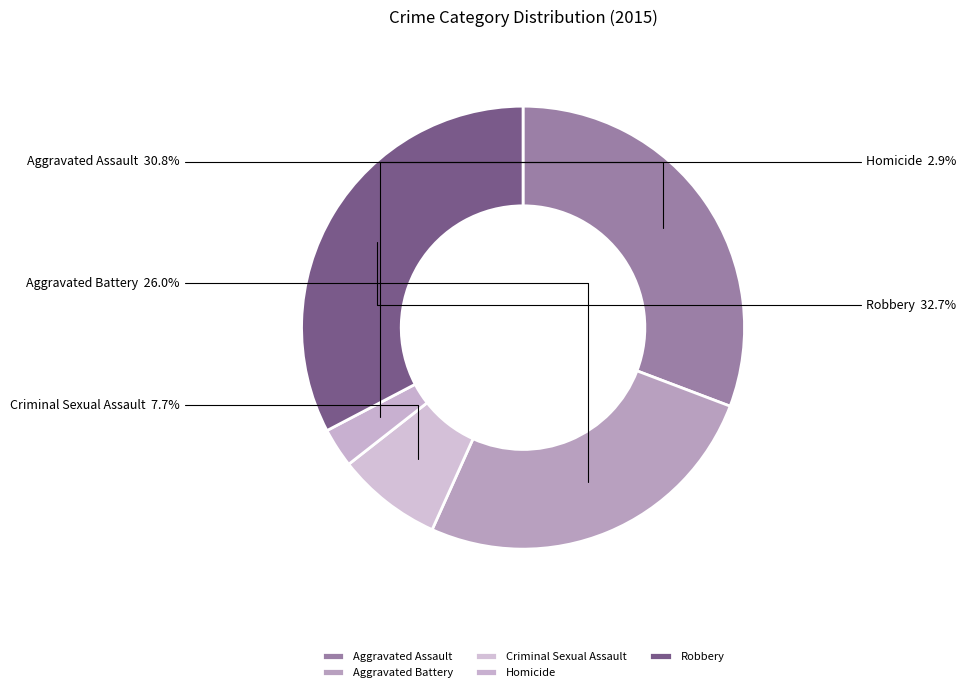

What percentage is the Aggravated Assault slice, to the nearest percent?

31%